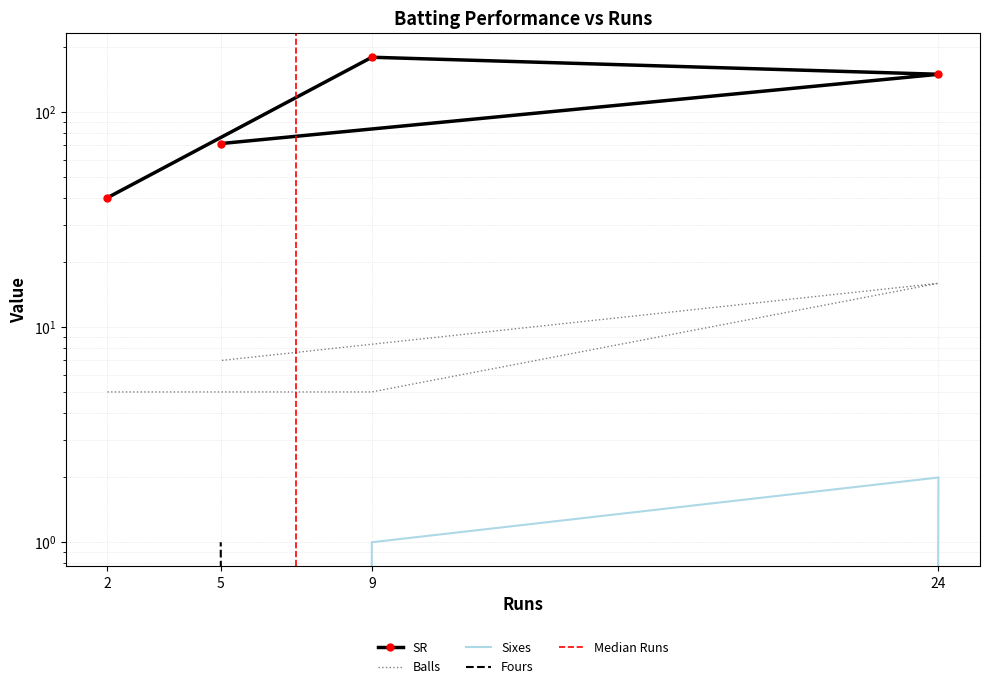

Is it true that SR equals 38.0 at 5?

False